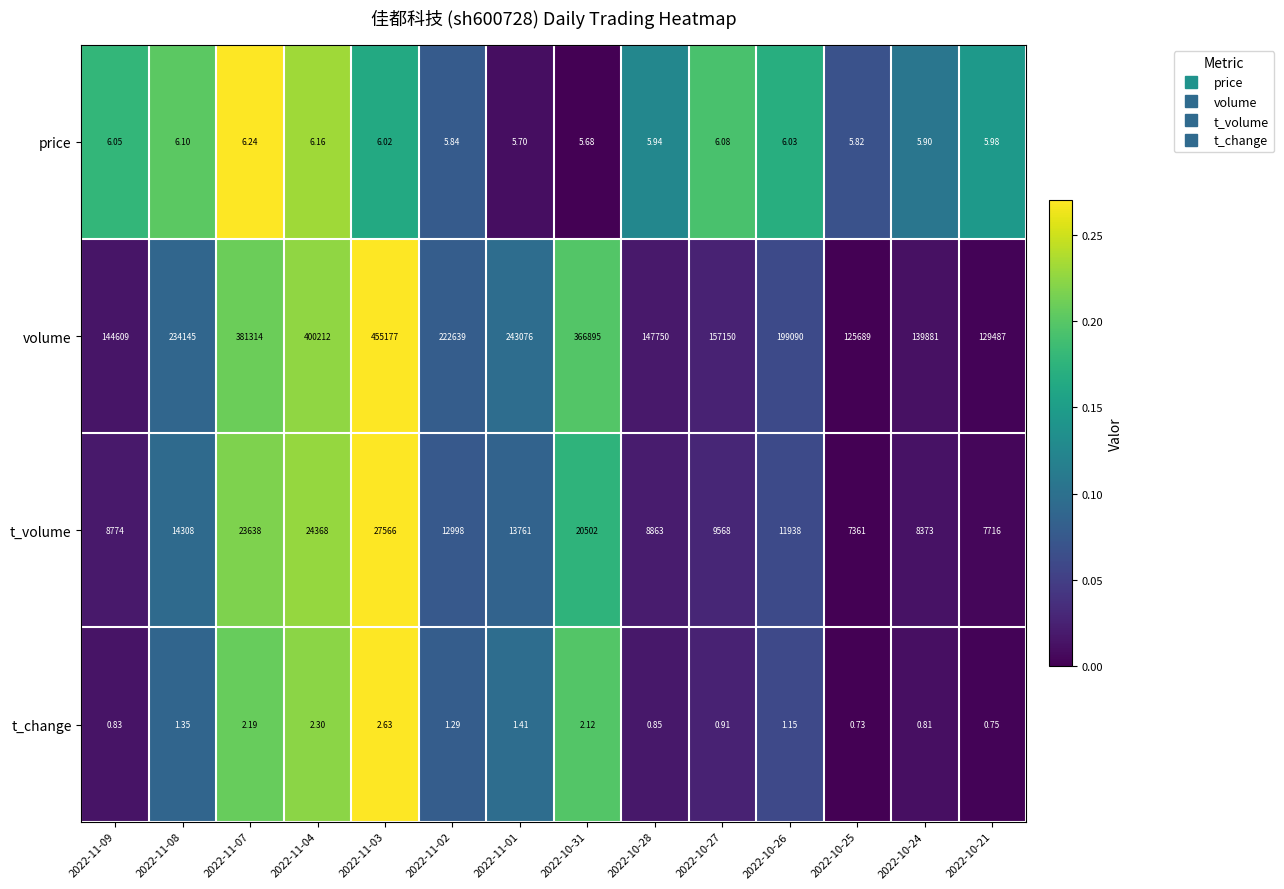

Is the value of t_change at 2022-11-09 greater than the value of t_volume at 2022-10-21?

No